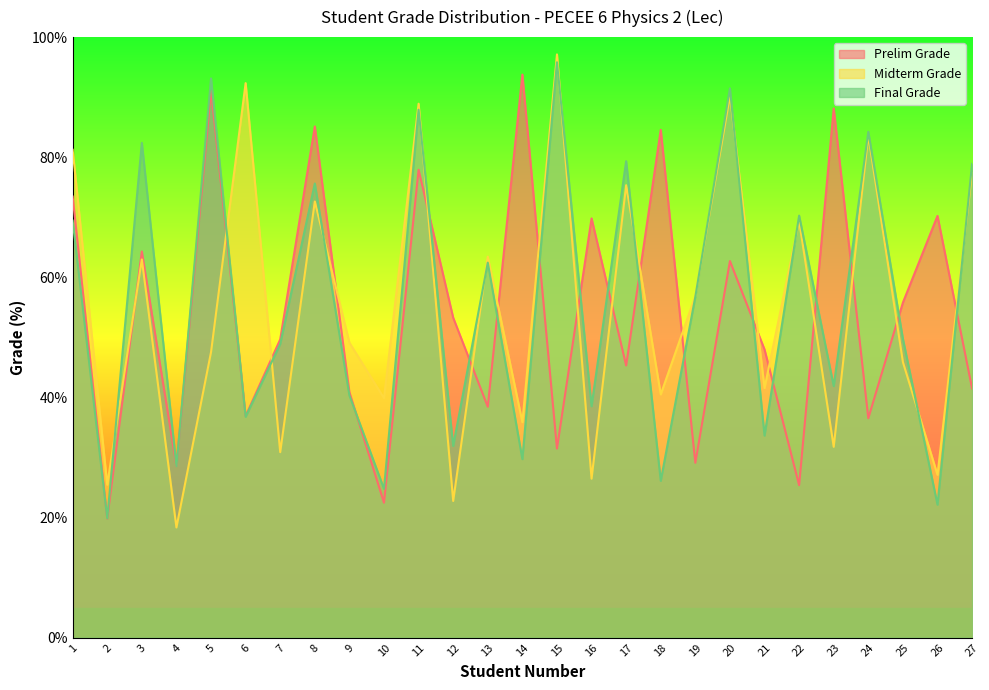

What are all the series names shown in the legend?

Prelim Grade, Midterm Grade, Final Grade